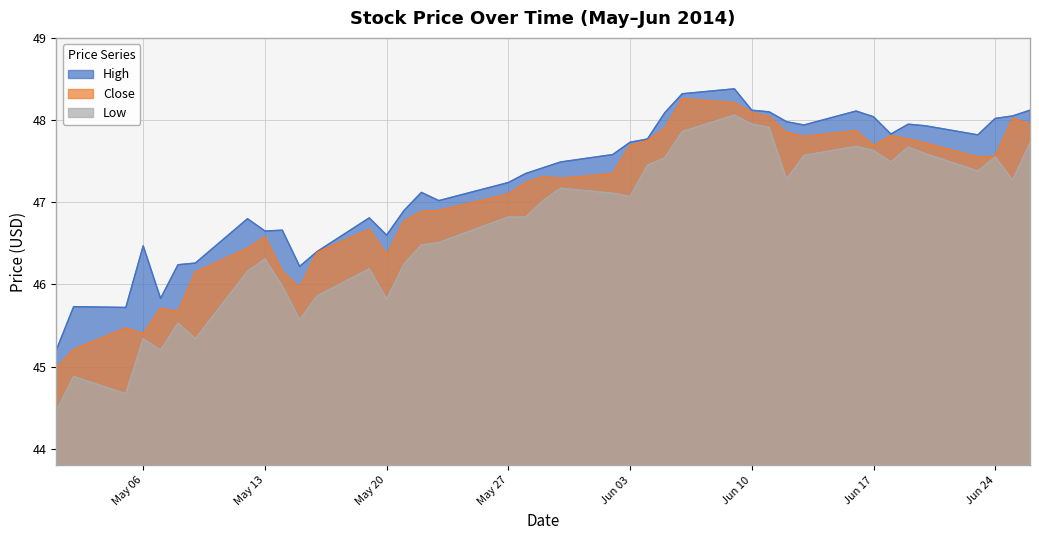

List the series in order of their overall mean, highest first.

High, Close, Low